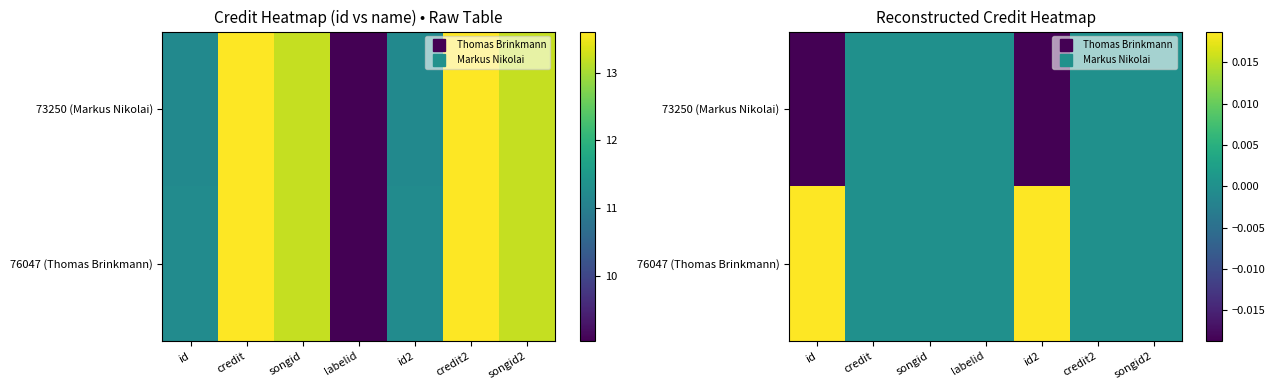

The value of 76047 (Thomas Brinkmann) at credit is -0.0. True or false?

False